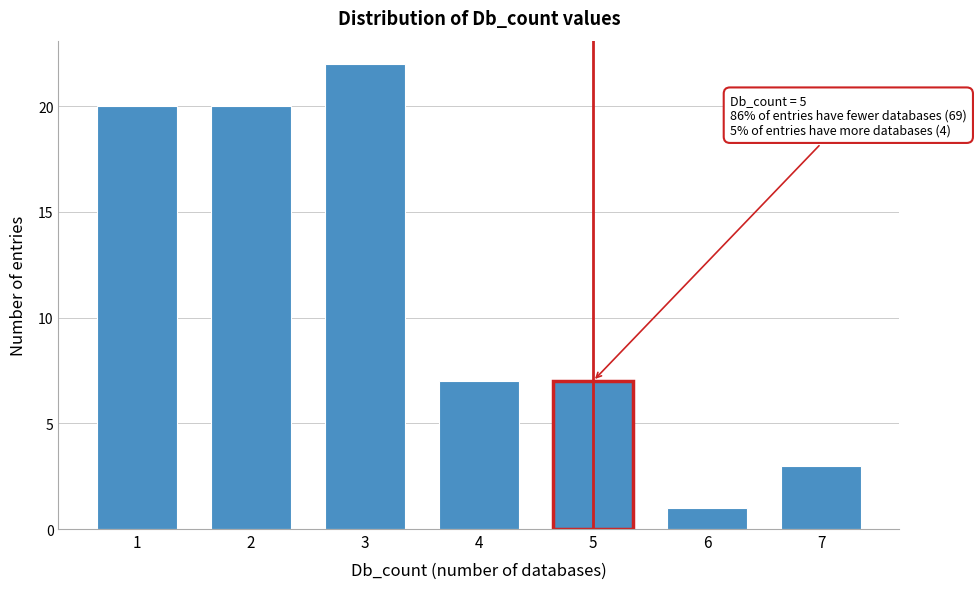

Reading left to right, what are all the values shown in this chart?

20	20	22	7	7	1	3